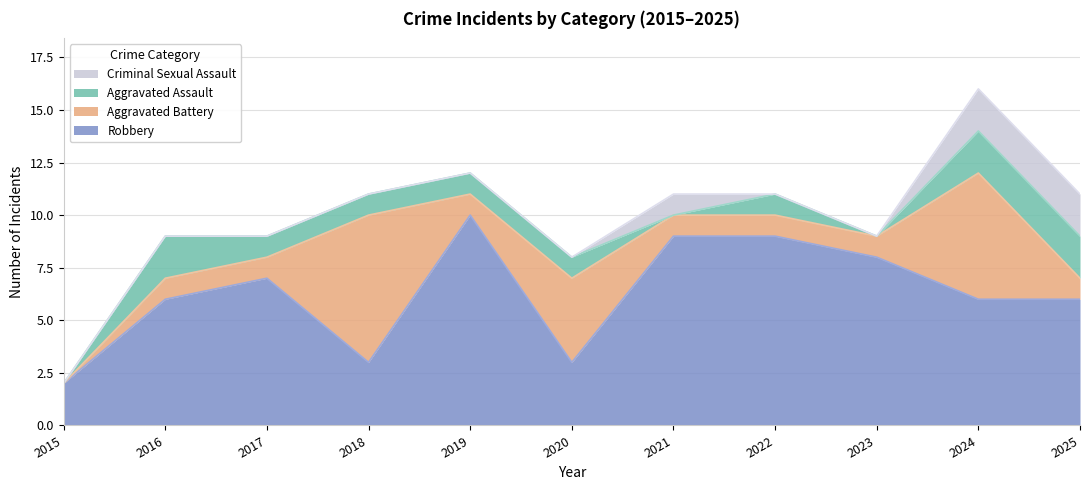

How many data points in Aggravated Assault are above 1?

3